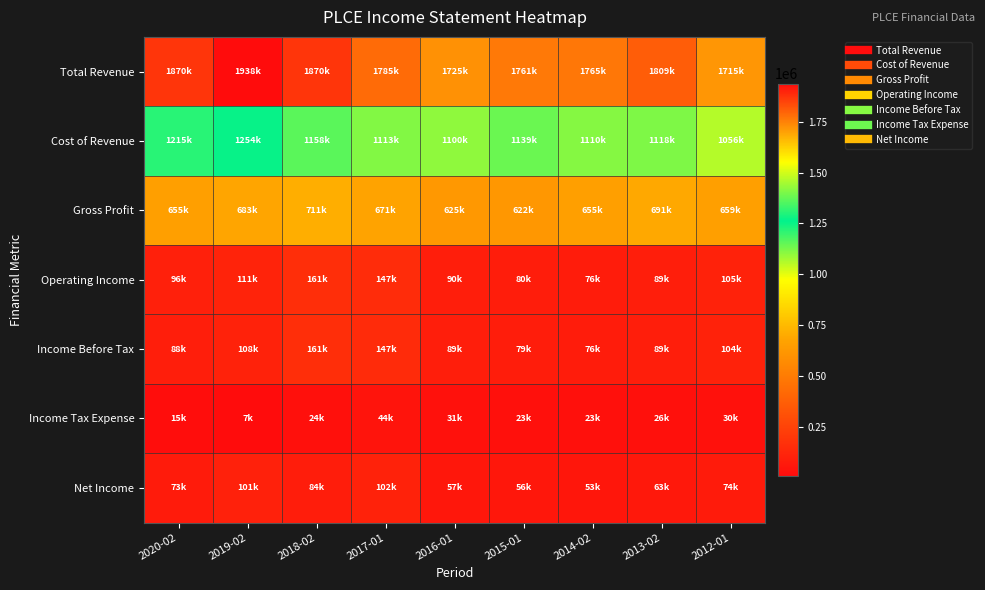

Reading left to right, transcribe all the data shown in this chart.

Total Revenue: 2020-02=1870700	2019-02=1938100	2018-02=1870300	2017-01=1785300	2016-01=1725800	2015-01=1761300	2014-02=1765800	2013-02=1809500	2012-01=1715900
Cost of Revenue: 2020-02=1215400	2019-02=1254500	2018-02=1158900	2017-01=1113700	2016-01=1100600	2015-01=1139000	2014-02=1110300	2013-02=1118000	2012-01=1056200
Gross Profit: 2020-02=655300	2019-02=683600	2018-02=711400	2017-01=671600	2016-01=625100	2015-01=622300	2014-02=655500	2013-02=691400	2012-01=659600
Operating Income: 2020-02=96400	2019-02=111300	2018-02=161500	2017-01=147400	2016-01=90100	2015-01=80000	2014-02=76300	2013-02=89700	2012-01=105400
Income Before Tax: 2020-02=88400	2019-02=108500	2018-02=161200	2017-01=147000	2016-01=89400	2015-01=79900	2014-02=76500	2013-02=89700	2012-01=104800
Income Tax Expense: 2020-02=15100	2019-02=7800	2018-02=24700	2017-01=44700	2016-01=31500	2015-01=23000	2014-02=23500	2013-02=26500	2012-01=30400
Net Income: 2020-02=73300	2019-02=101000	2018-02=84700	2017-01=102300	2016-01=57900	2015-01=56900	2014-02=53000	2013-02=63200	2012-01=74300